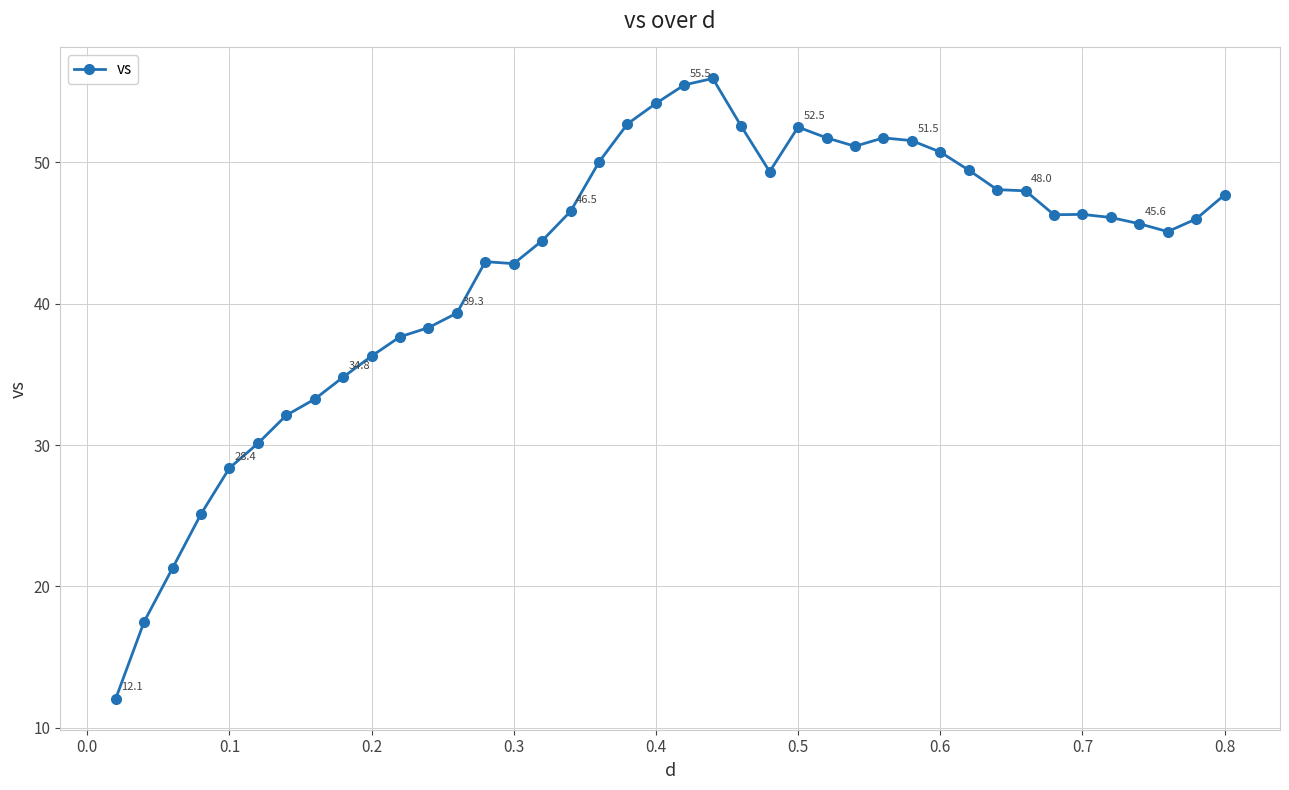

What is the difference between the maximum and minimum values?

43.9